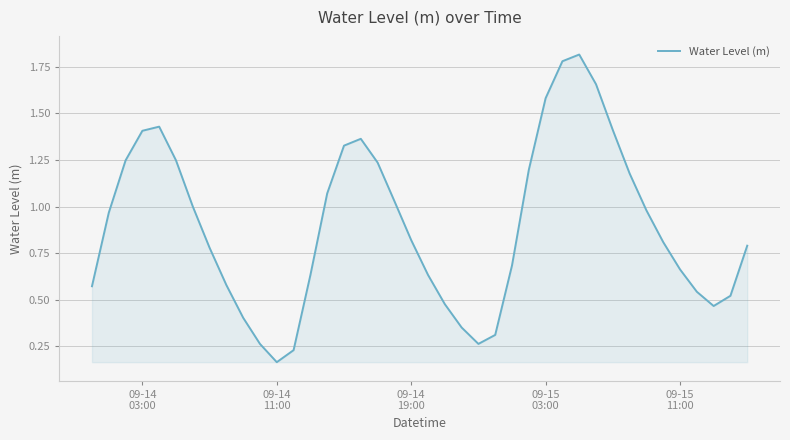

What is the greatest value displayed?

1.8